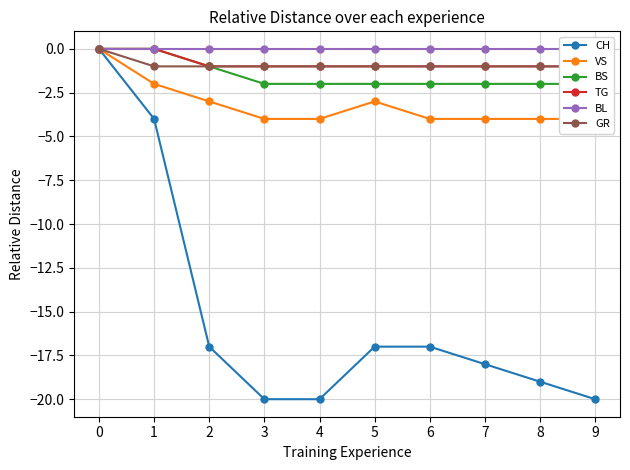

Reading left to right, extract all data points from this chart.

CH: 0	-4	-17	-20	-20	-17	-17	-18	-19	-20
VS: 0	-2	-3	-4	-4	-3	-4	-4	-4	-4
BS: 0	0	-1	-2	-2	-2	-2	-2	-2	-2
TG: 0	0	-1	-1	-1	-1	-1	-1	-1	-1
BL: 0	0	0	0	0	0	0	0	0	0
GR: 0	-1	-1	-1	-1	-1	-1	-1	-1	-1